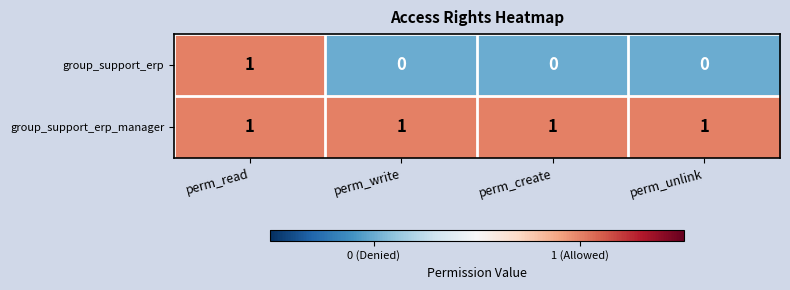

What is the spread (max minus min) of values at perm_write?

1